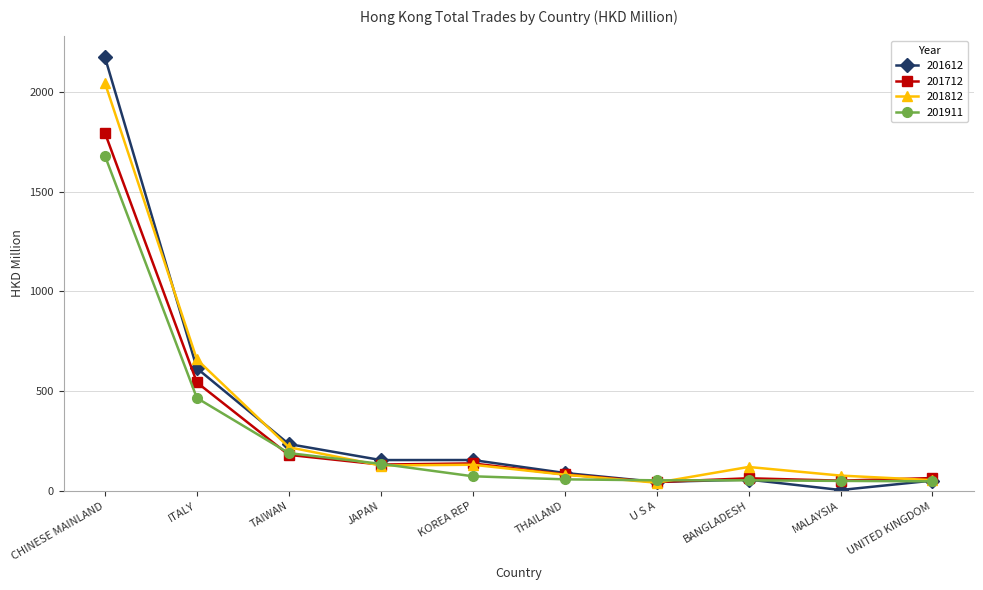

Rank the series by their maximum value, from lowest to highest.

201911, 201712, 201812, 201612